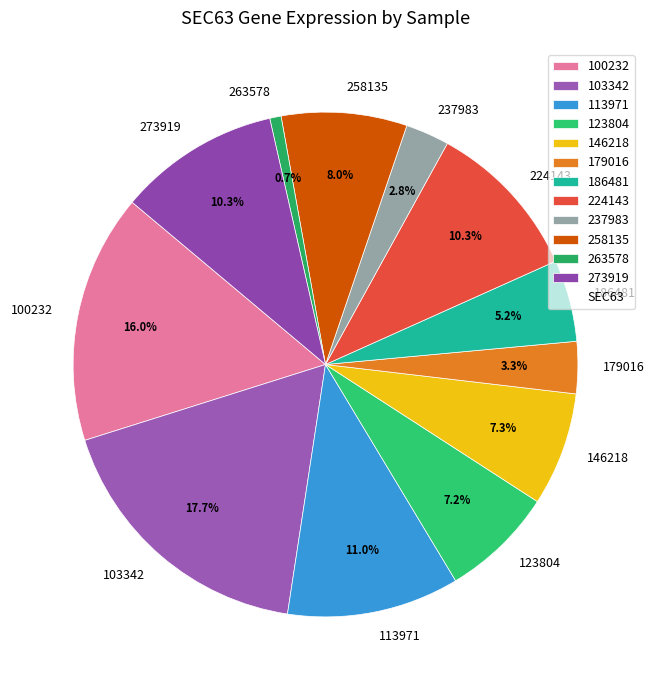

What is the total percentage of 186481 and 224143?

15.5%